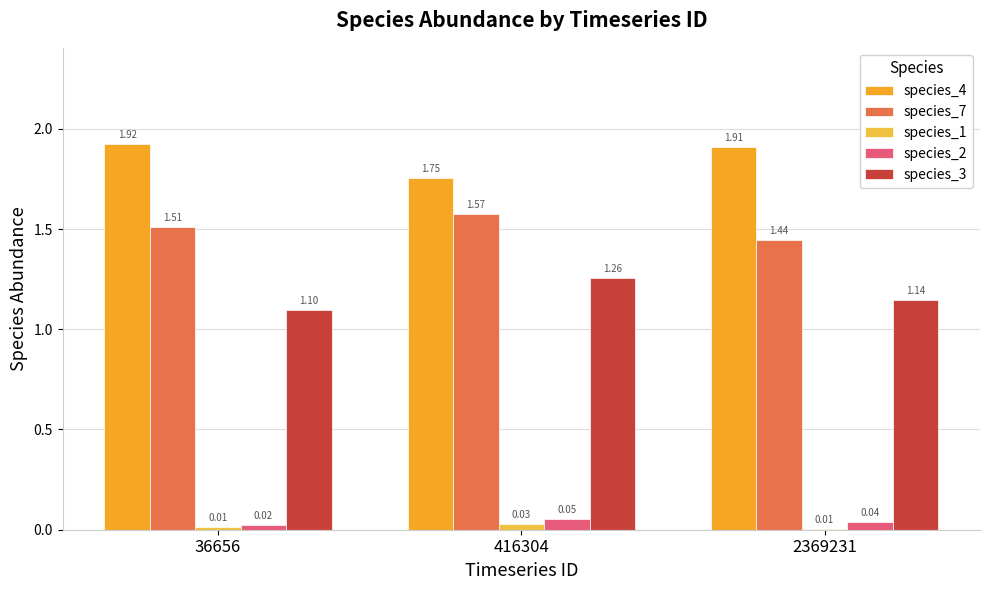

Count the number of categories in the chart.

3